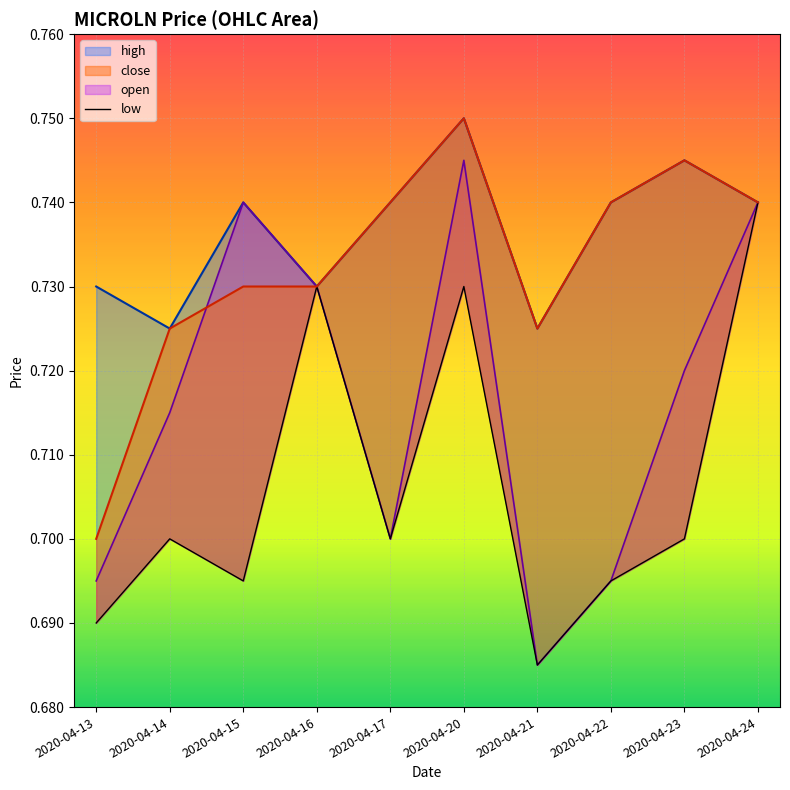

How many lines are shown in the chart?

1